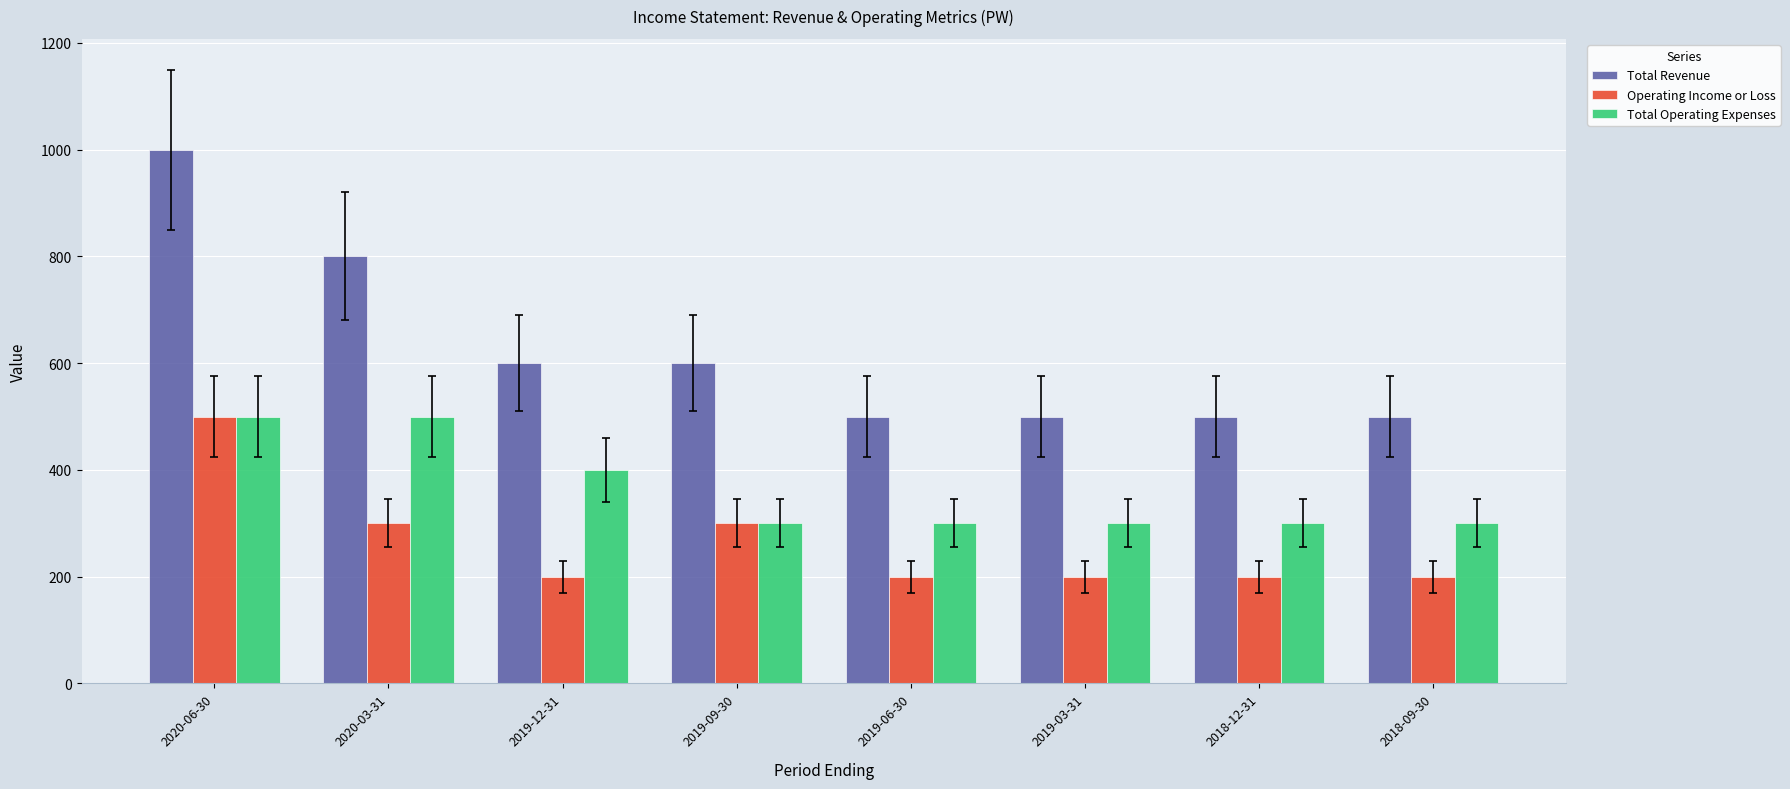

Reading left to right, list all the values displayed in this chart.

Total Revenue: 1000	800	600	600	500	500	500	500
Operating Income or Loss: 500	300	200	300	200	200	200	200
Total Operating Expenses: 500	500	400	300	300	300	300	300